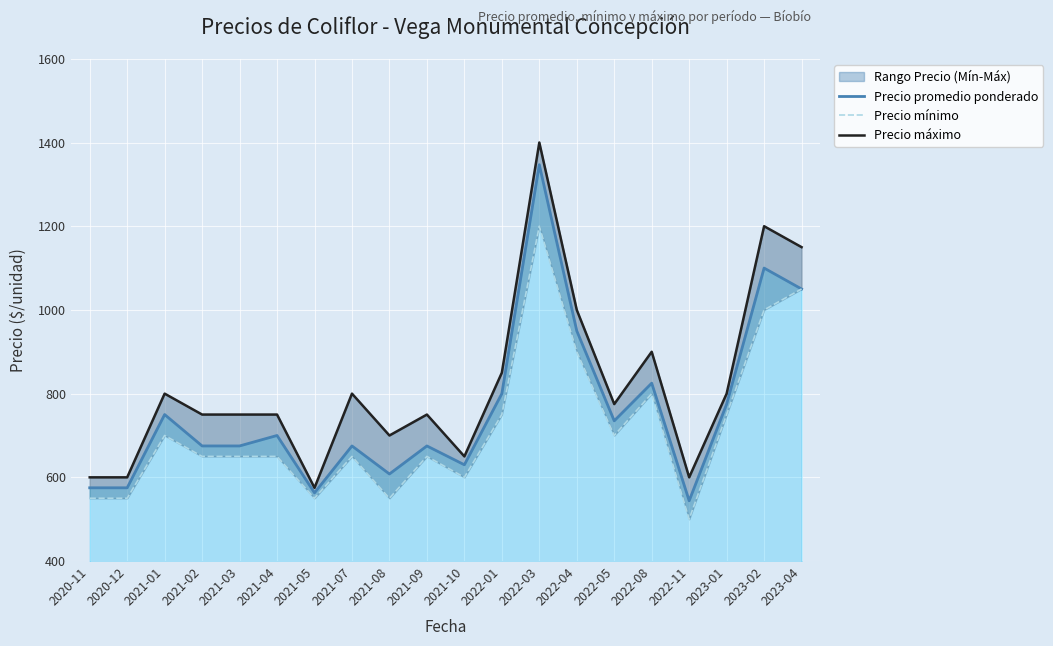

True or false: Precio promedio ponderado has a value of 1100 at 2023-02.

True